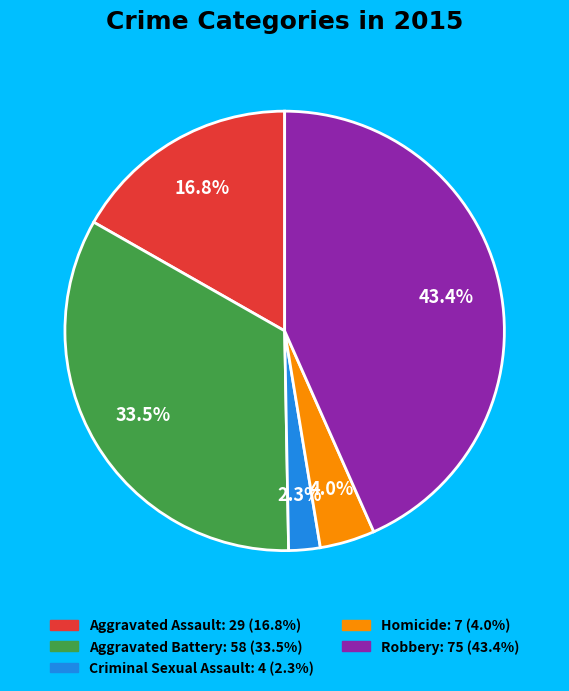

To the nearest percent, what is the combined percentage of Homicide and Aggravated Assault?

21%